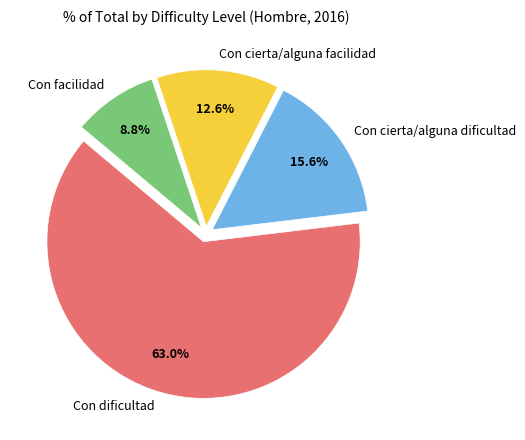

To the nearest percent, what is the difference between the largest and smallest slice percentages?

54%